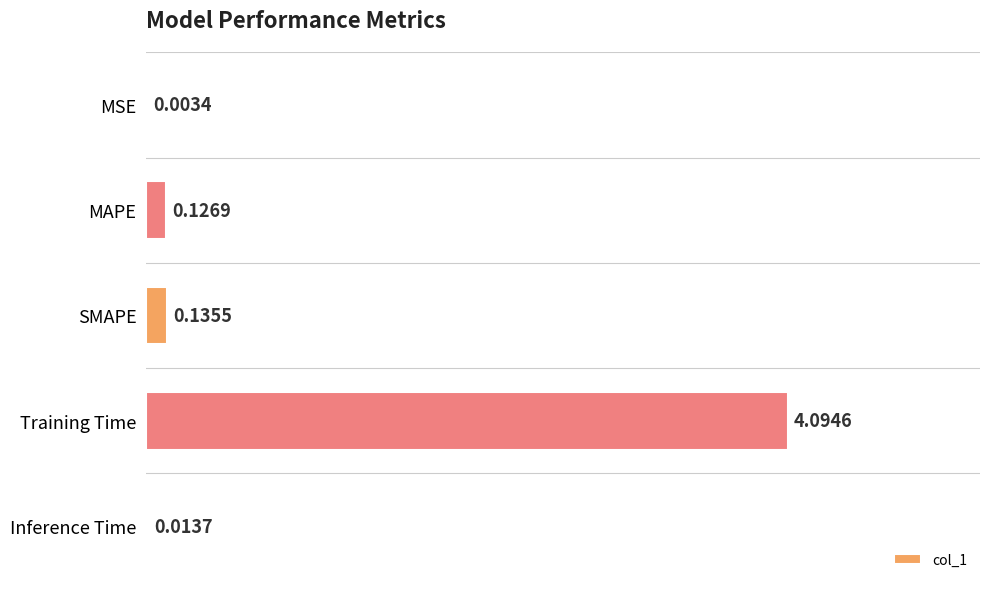

How many categories are shown in the chart?

5